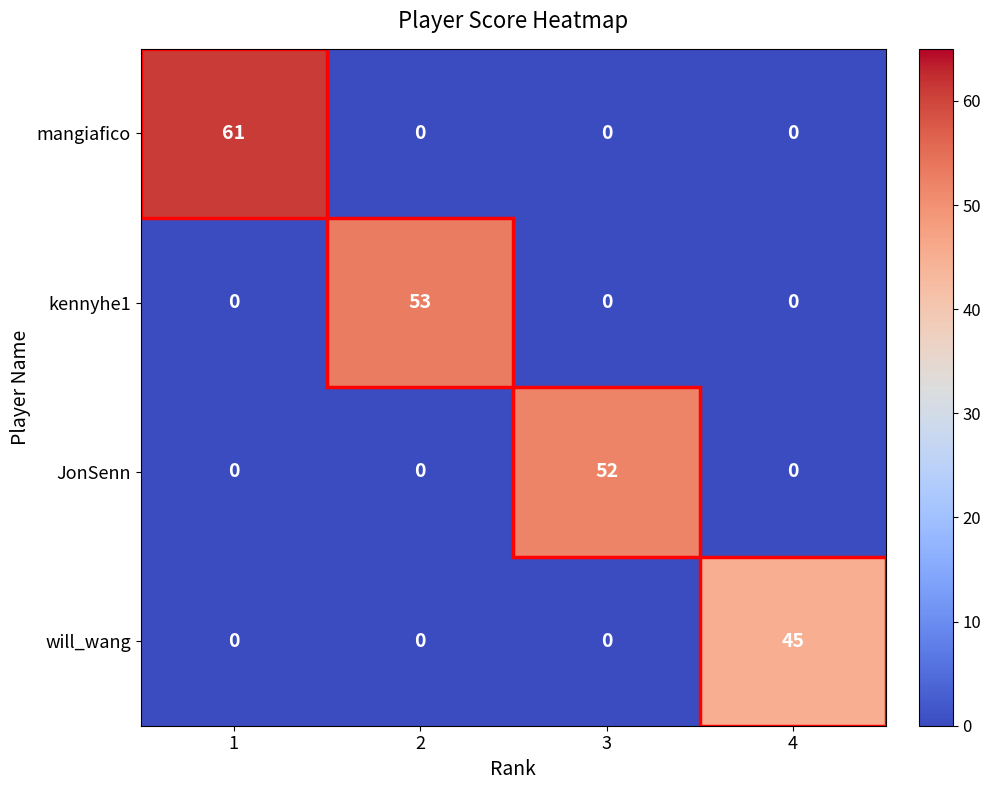

What is the spread (max minus min) of values at 4?

45